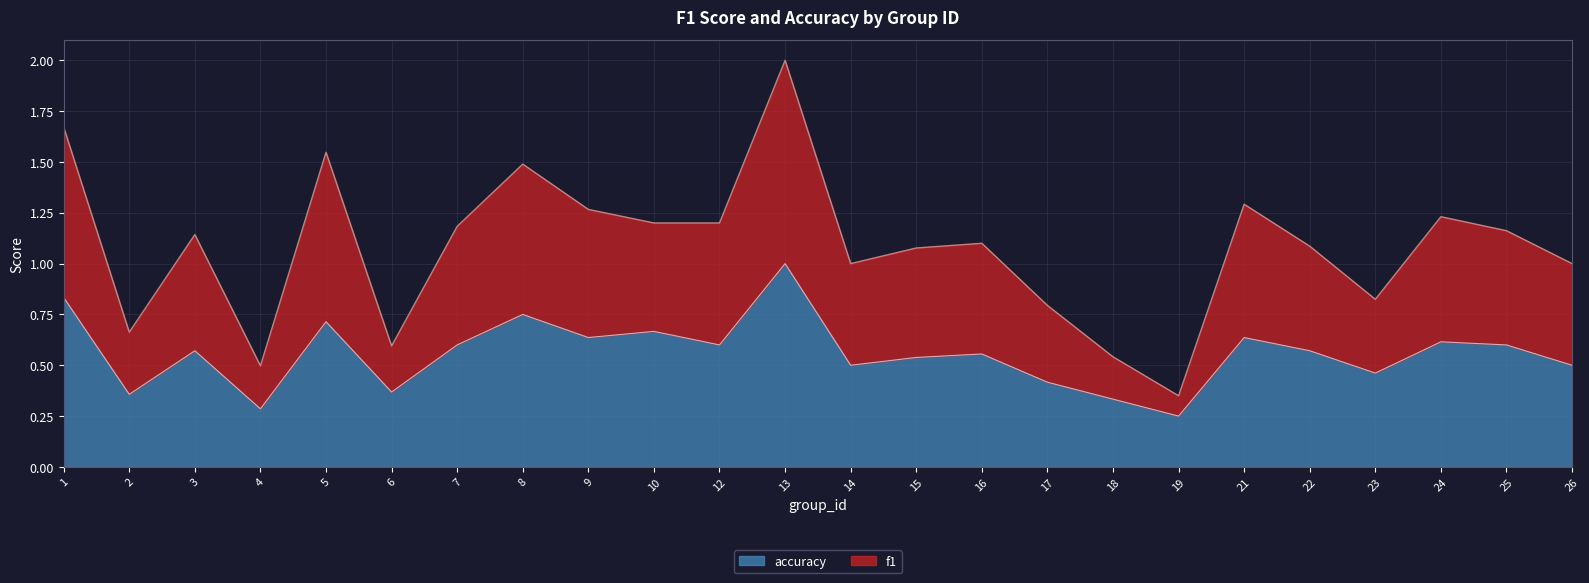

True or false: accuracy and f1 intersect in this chart.

False